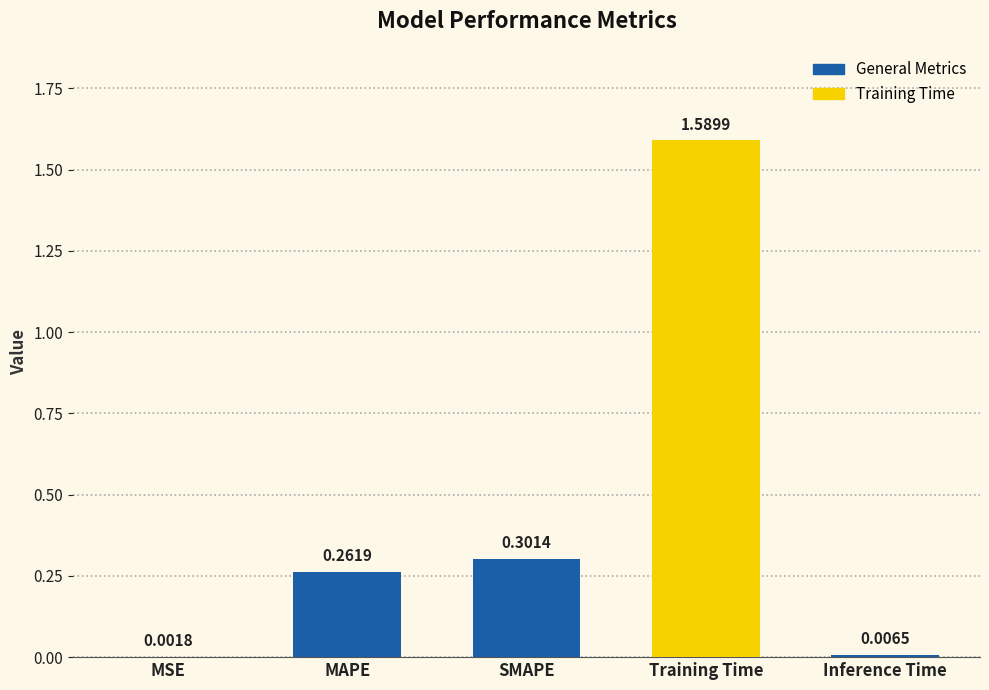

Between Inference Time and MAPE, which is larger?

MAPE